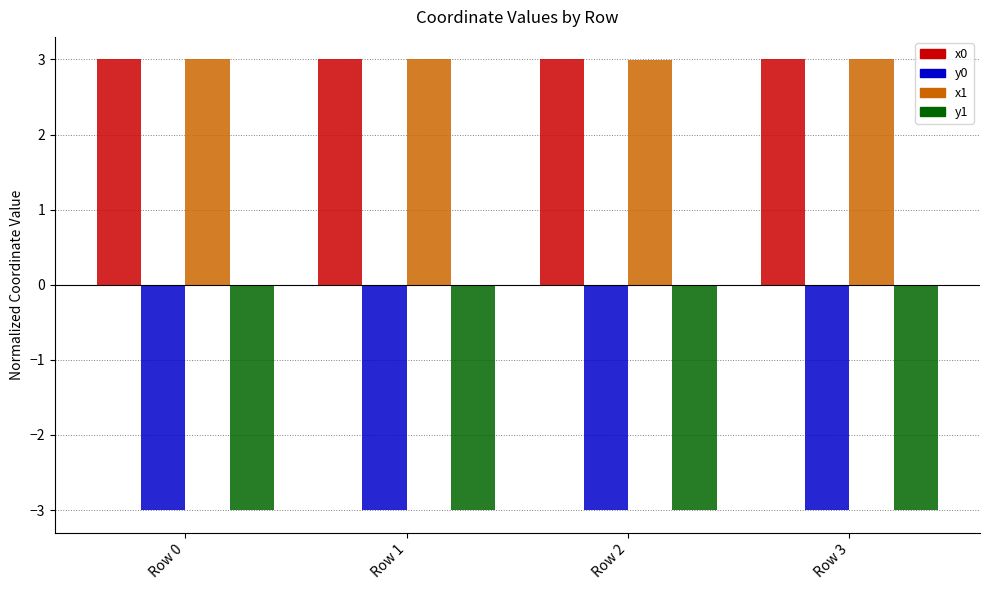

True or false: y0 has a value of -3.0 at Row 2.

True